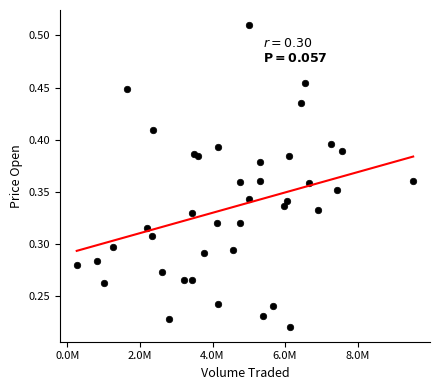

What is the range of X values (max minus min)?

9269508.1